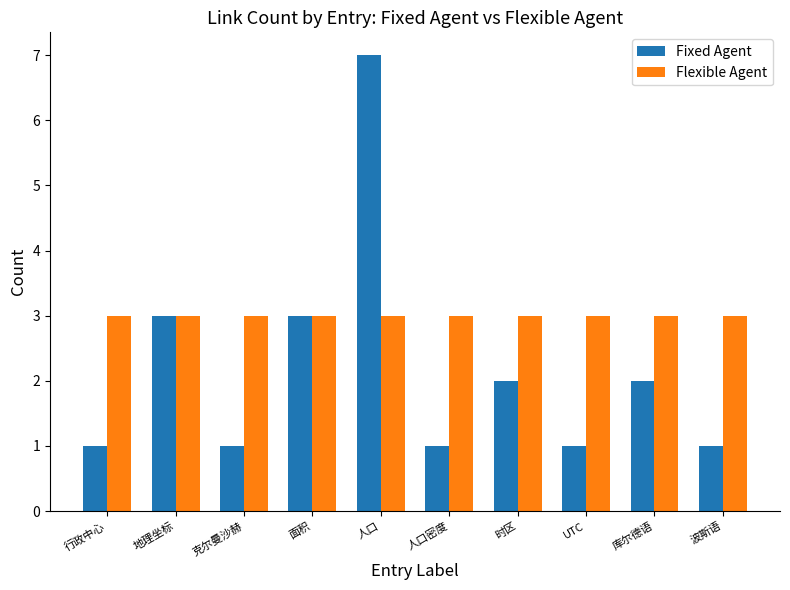

What is the label of the 5th bar from the right?

人口密度